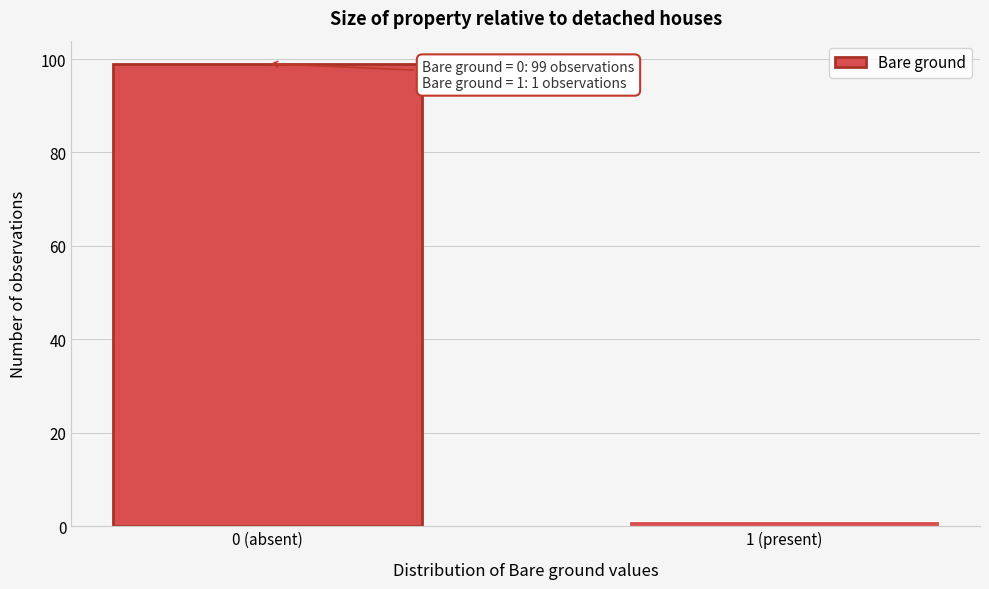

Reading right to left, extract all data points from this chart.

1 (present)=1	0 (absent)=99